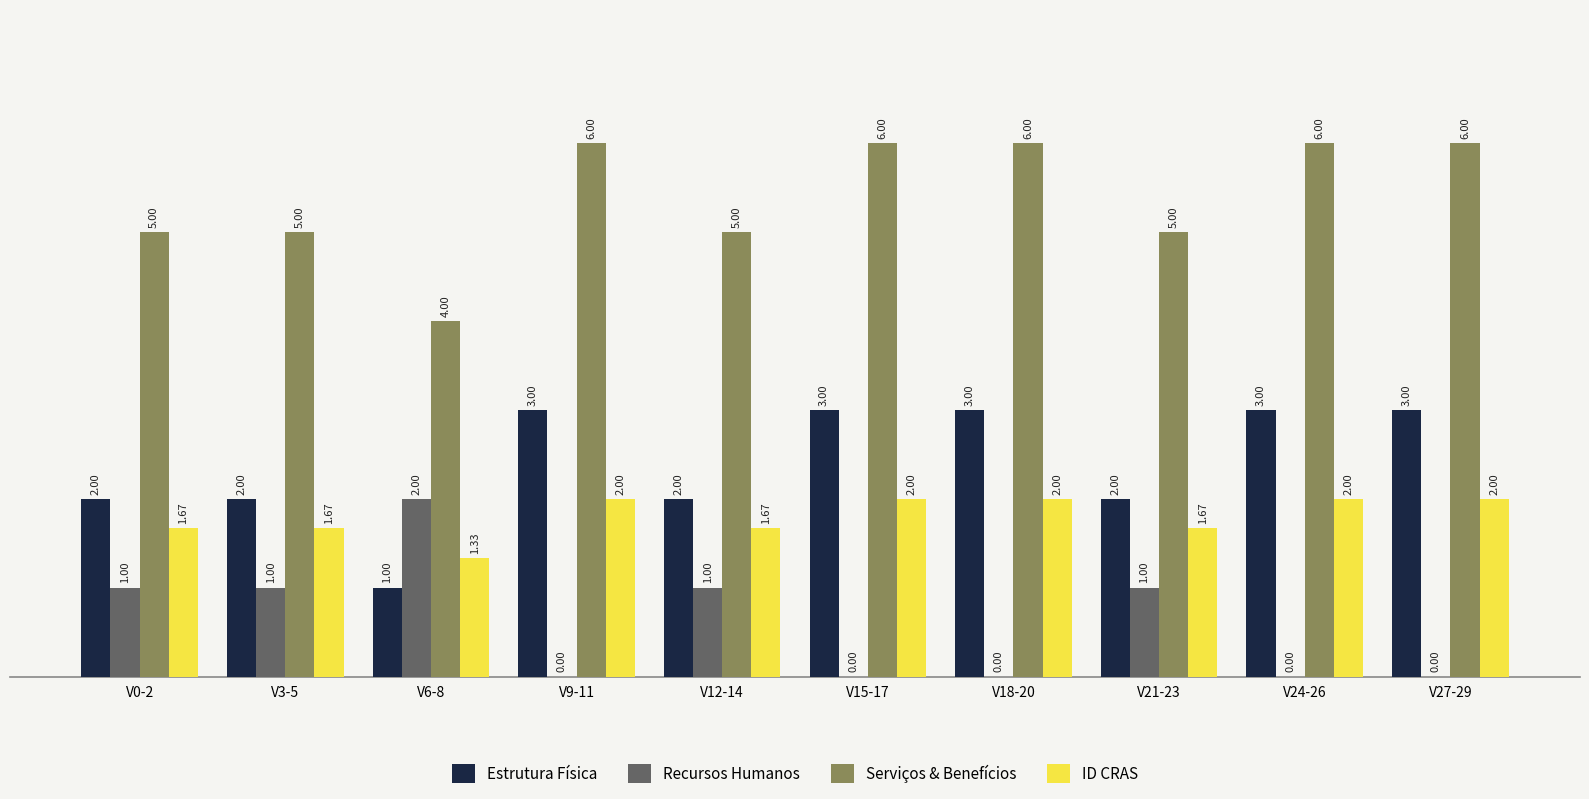

How many series are shown in this chart?

4